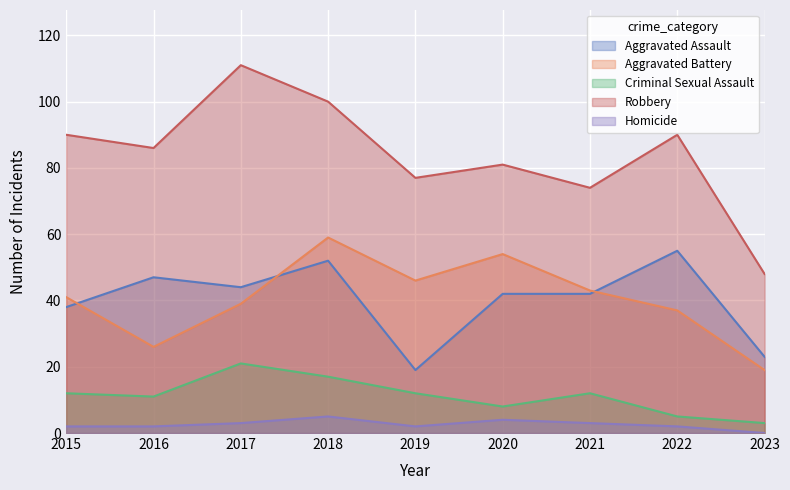

Which series changed the most between 2016 and 2023?

Robbery